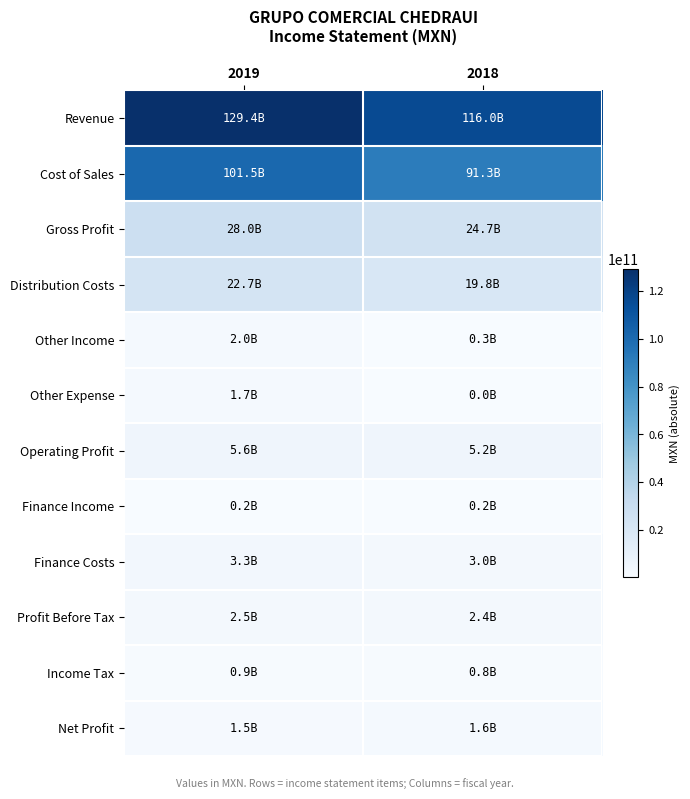

Between 2019 and 2018, which series saw the biggest shift?

Revenue